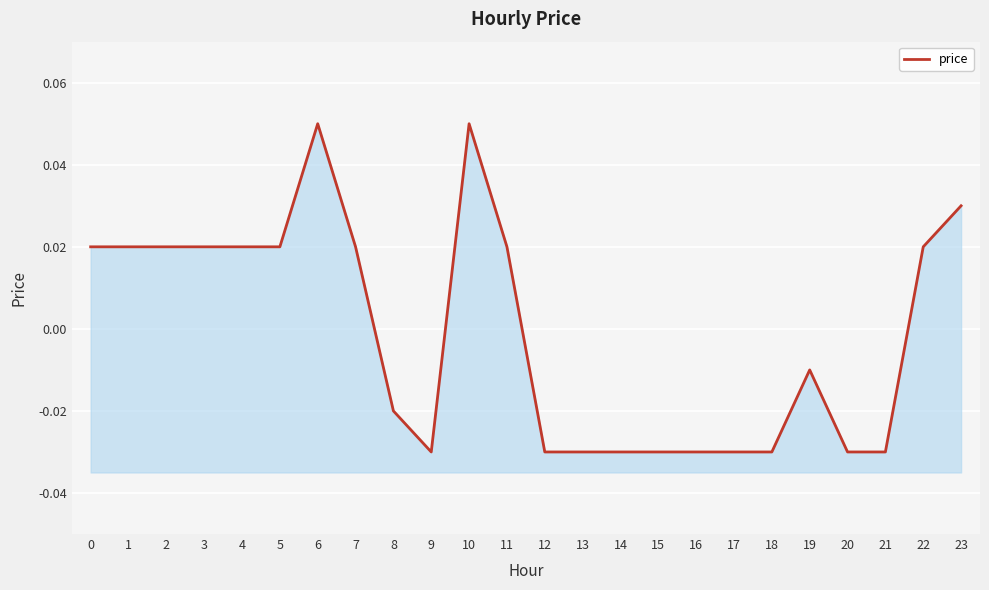

True or false: the data shows -0.0 at 15.

True